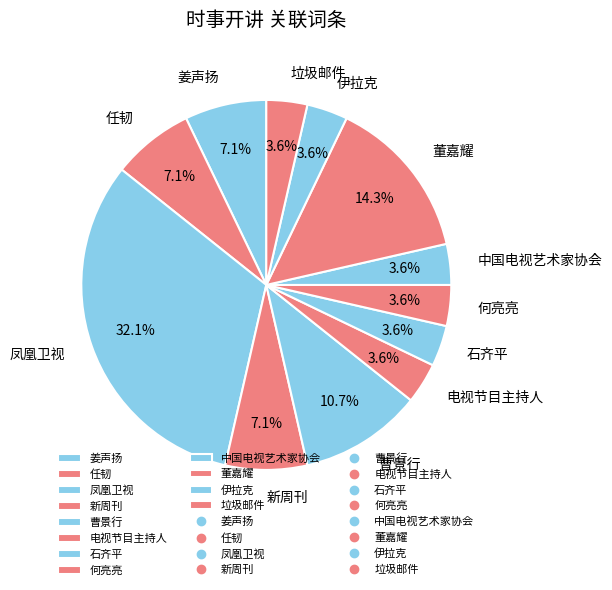

What is the largest slice in the pie chart?

凤凰卫视